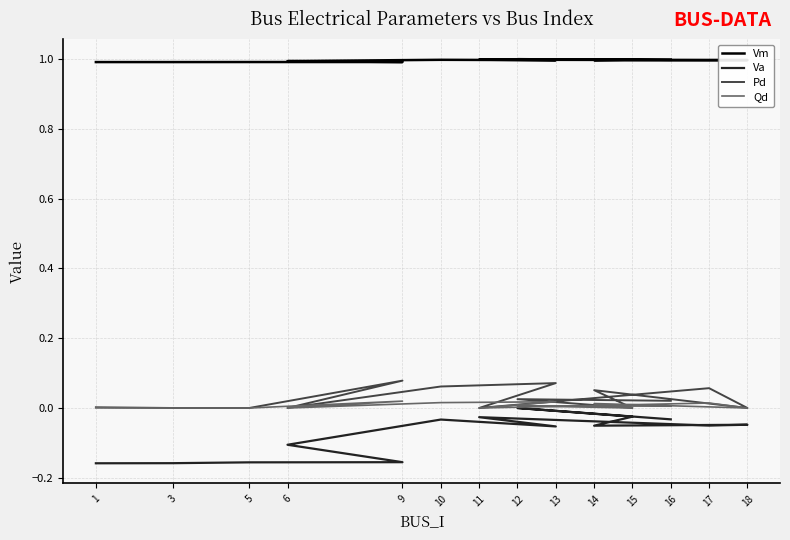

True or false: Pd and Qd cross at least once.

False